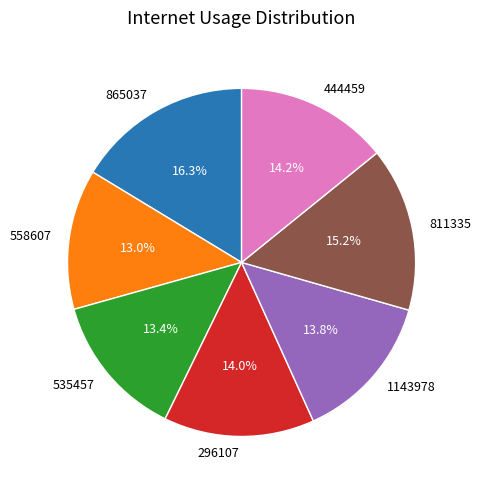

What is the largest slice in the pie chart?

865037